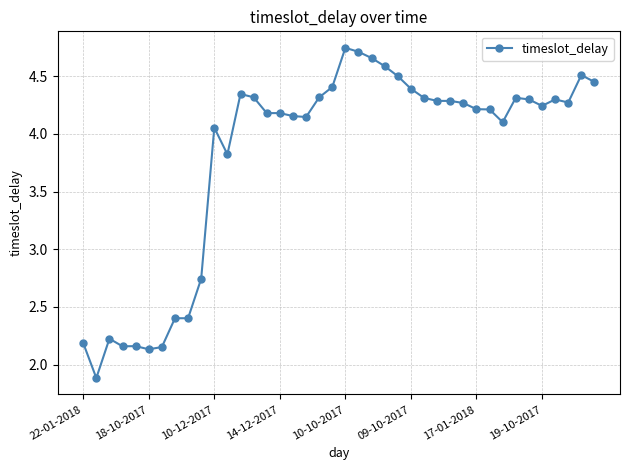

What is the minimum value shown in the chart?

1.9